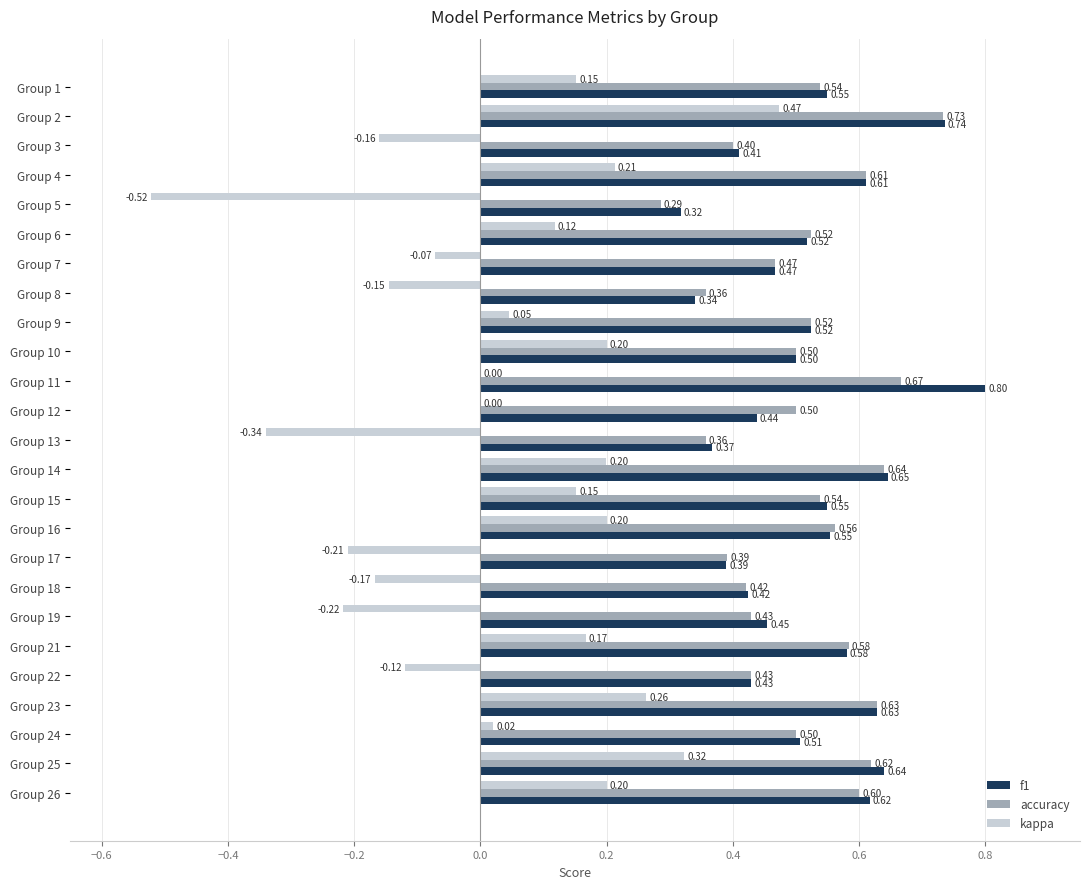

What is the total value across all series at Group 11?

1.5